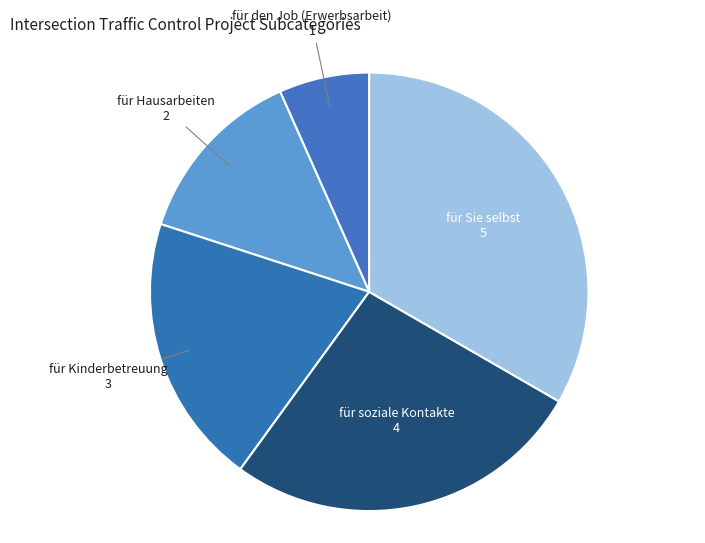

Between für Hausarbeiten and für Sie selbst, which is larger?

für Sie selbst